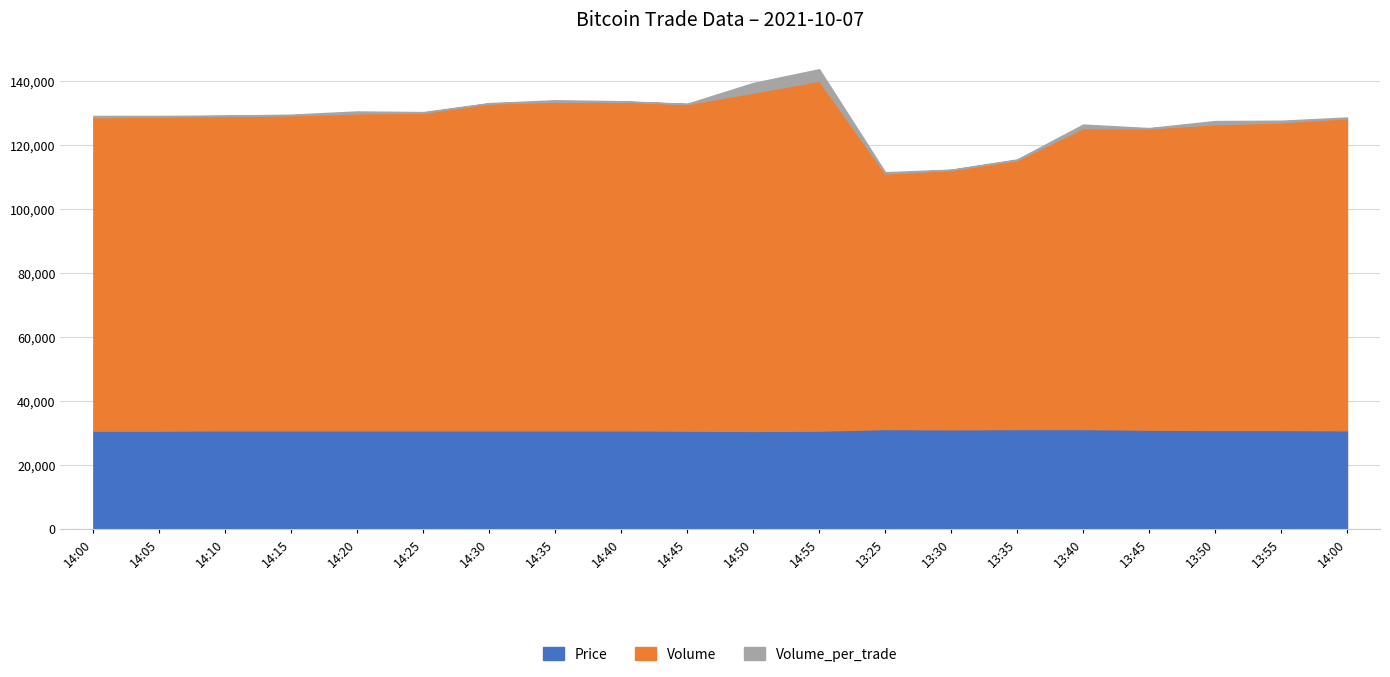

Between 14:05 and 14:15, which series saw the biggest shift?

Volume